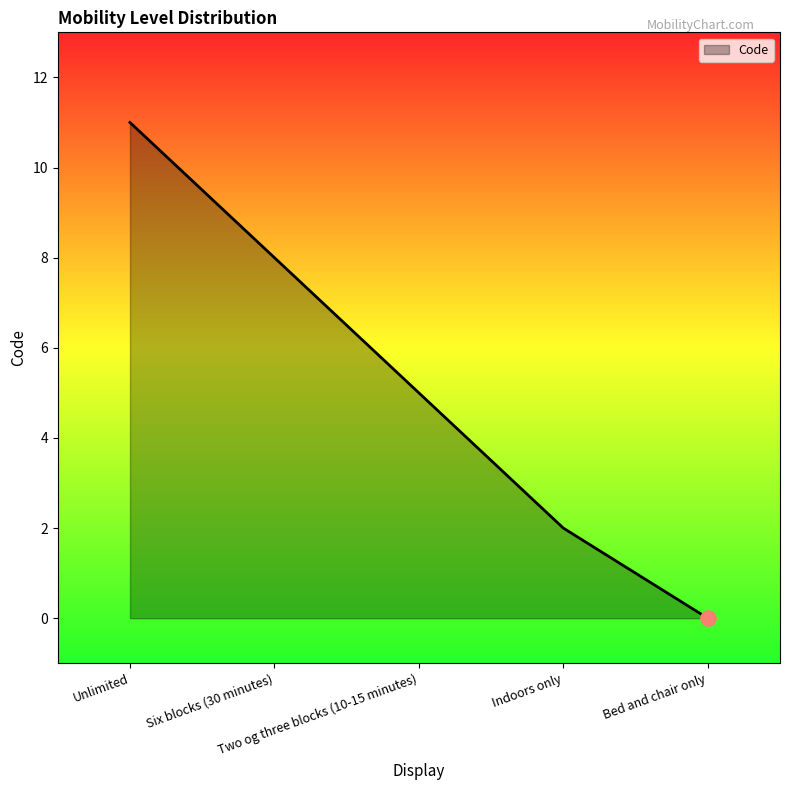

What is the change in value from Indoors only to Bed and chair only?

-2